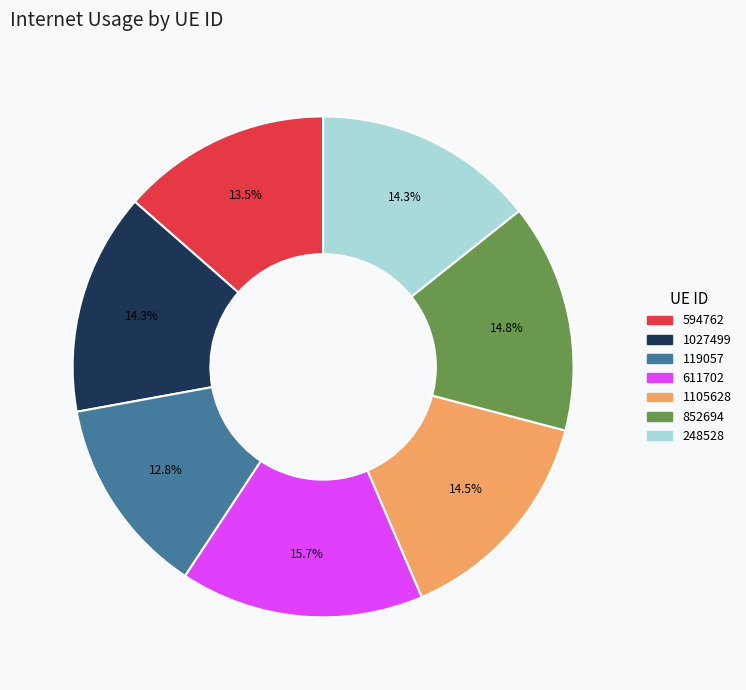

To the nearest percent, what is the difference between the largest and smallest slice percentages?

3%